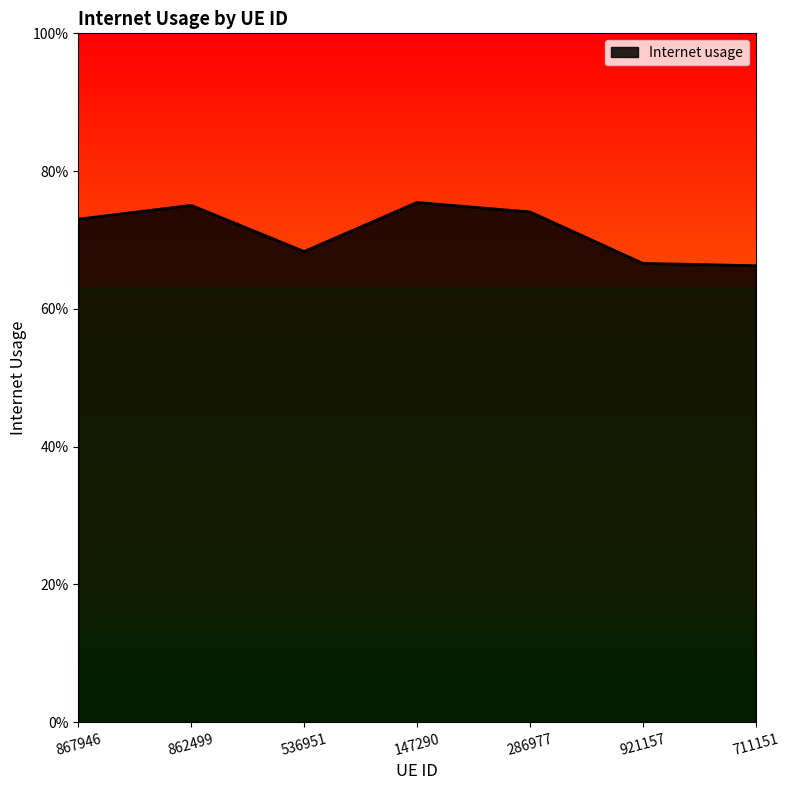

Does the chart have visible grid lines?

No